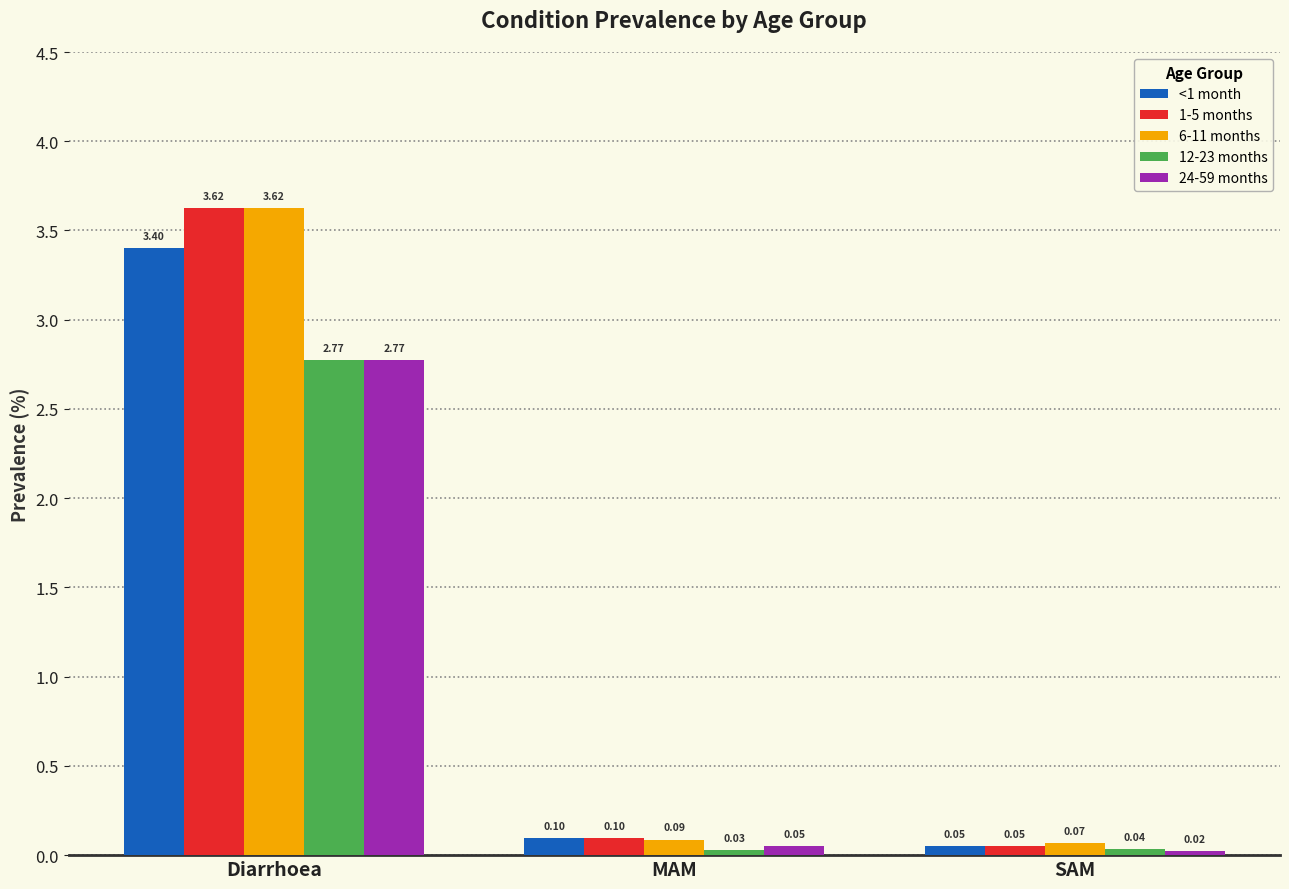

Which category has the lowest value in the 24-59 months series?

SAM